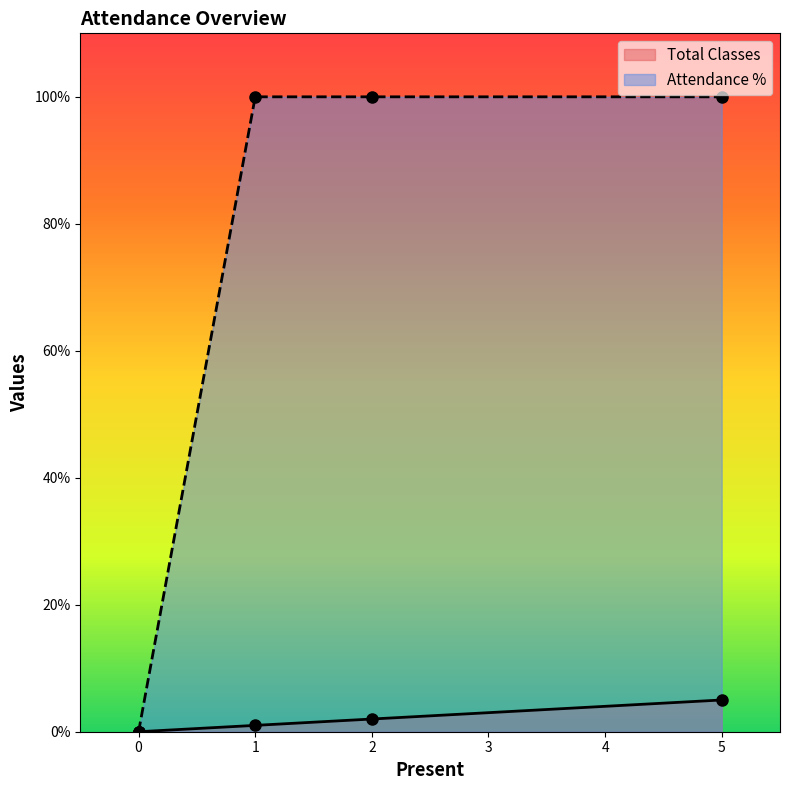

The Total Classes series shows 2 at 0. True or false?

False